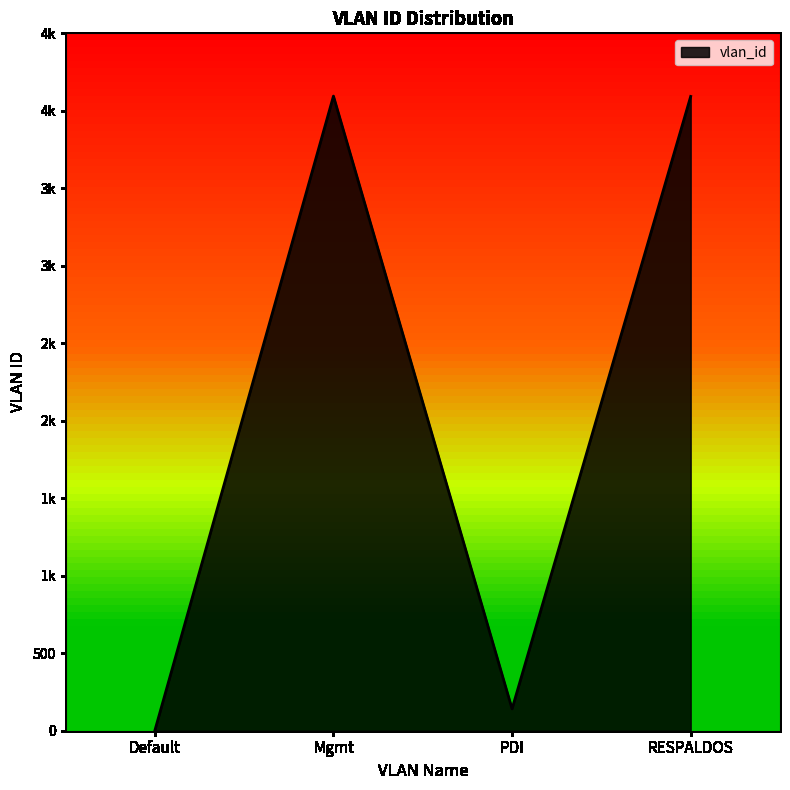

Does the chart have visible grid lines?

No